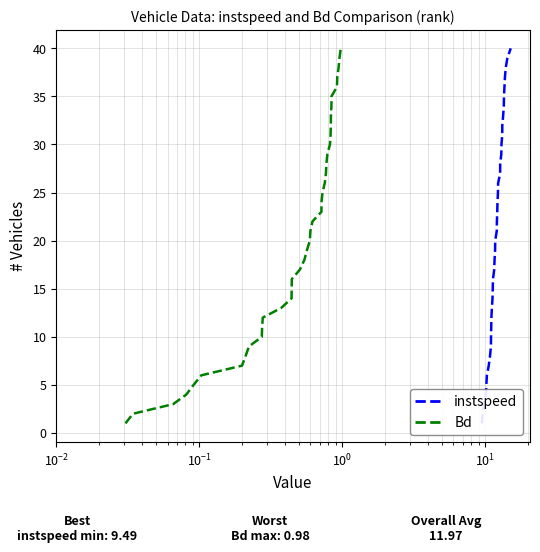

What is the highest value of the Bd series?

40